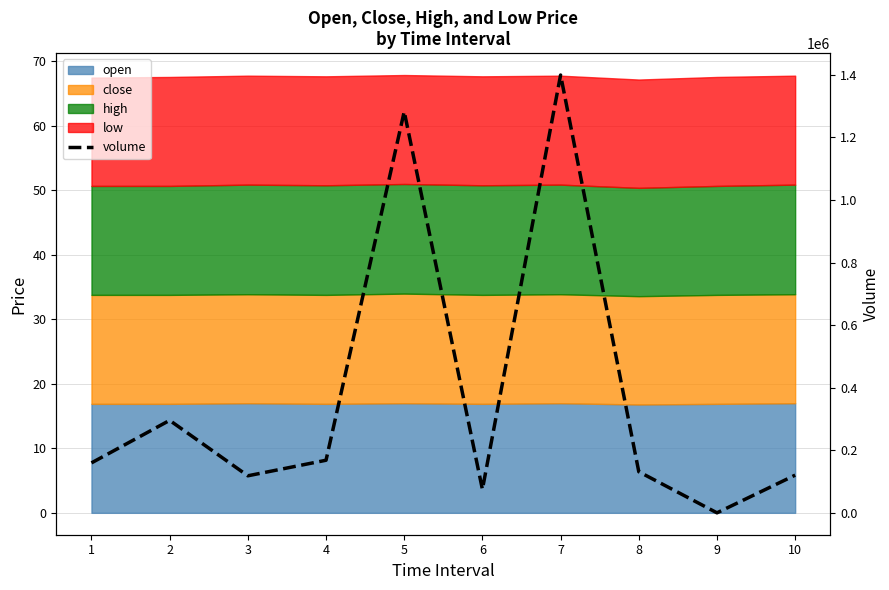

What is the average value?

375311.1